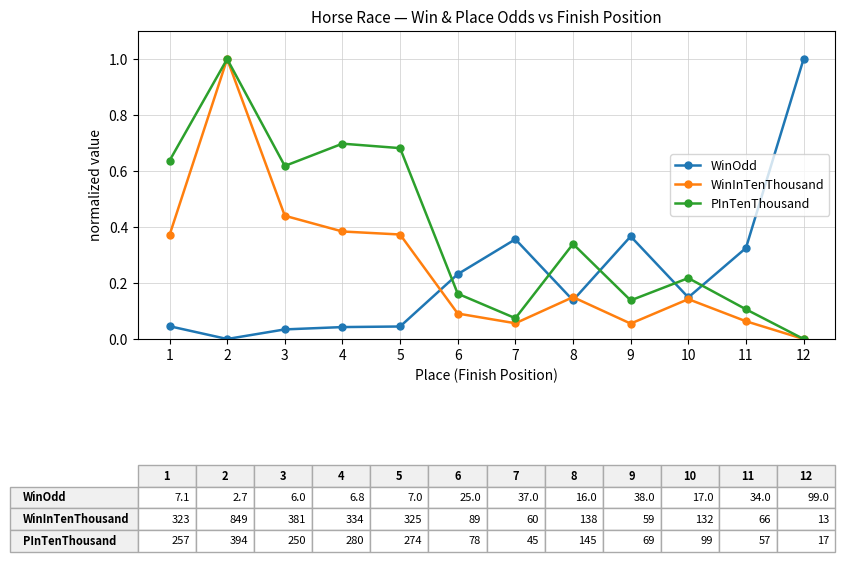

What is the difference between the maximum and minimum values in the WinInTenThousand series?

1.0